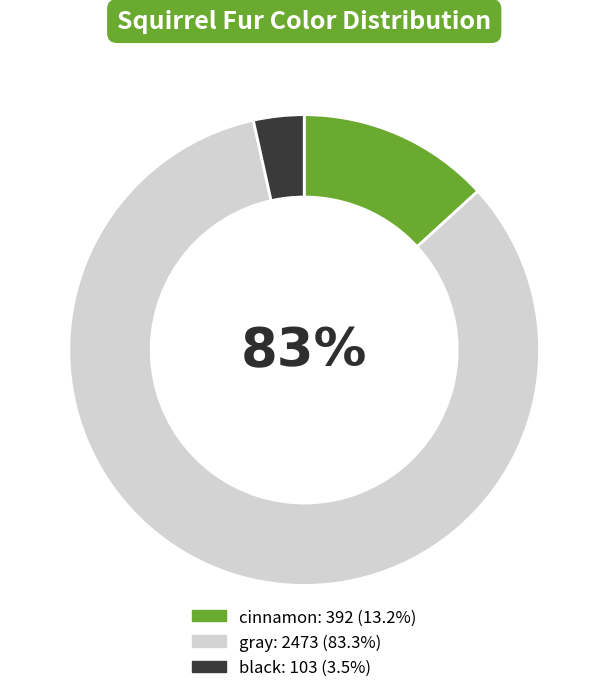

Combined, do gray and cinnamon account for over 50%?

Yes